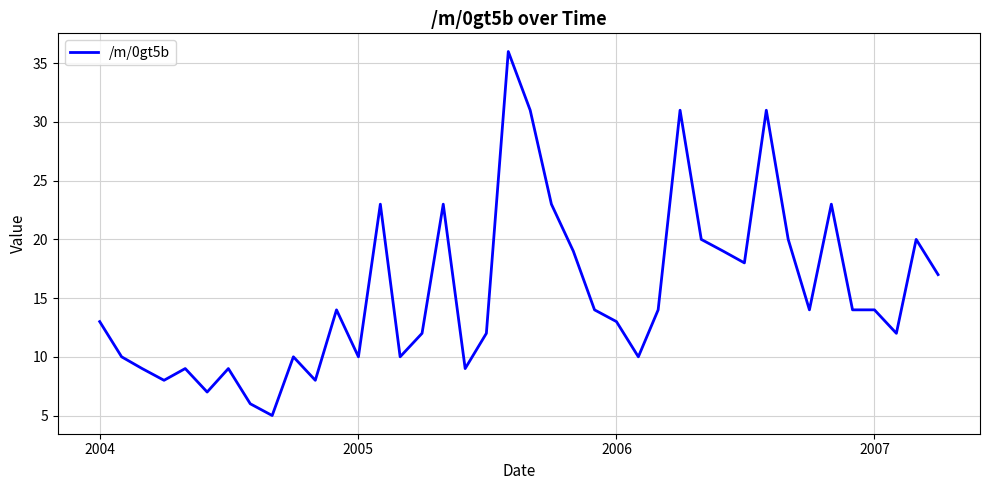

What is the difference between the maximum and minimum values?

31